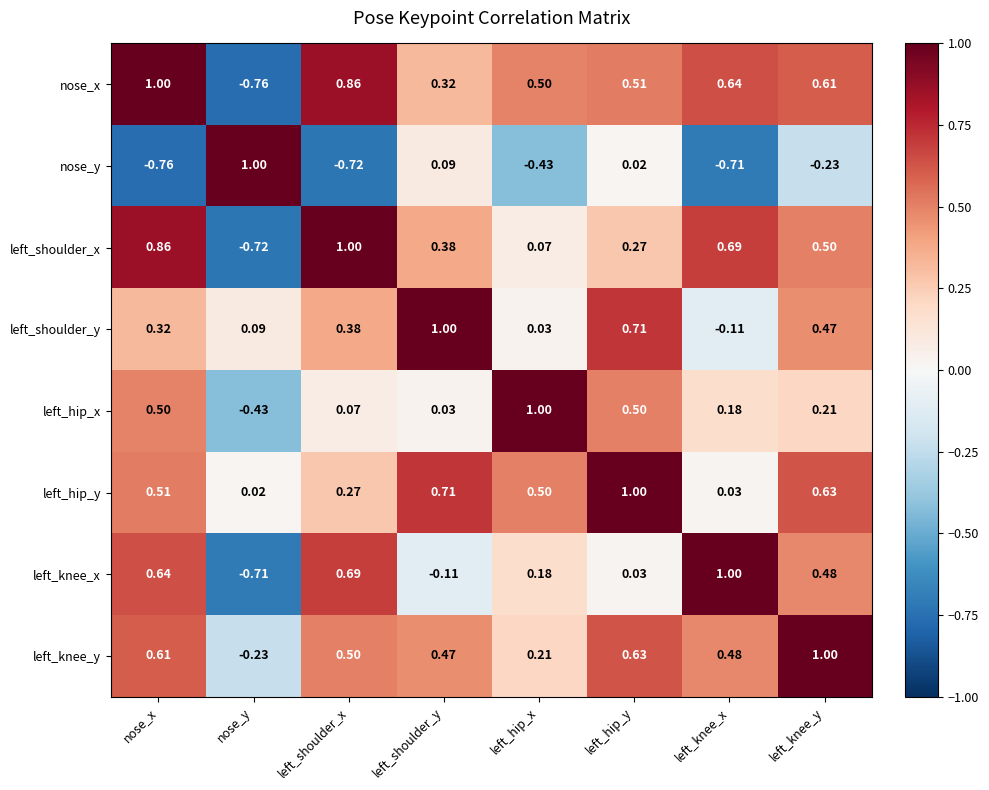

What is the spread (max minus min) of values at nose_y?

1.8